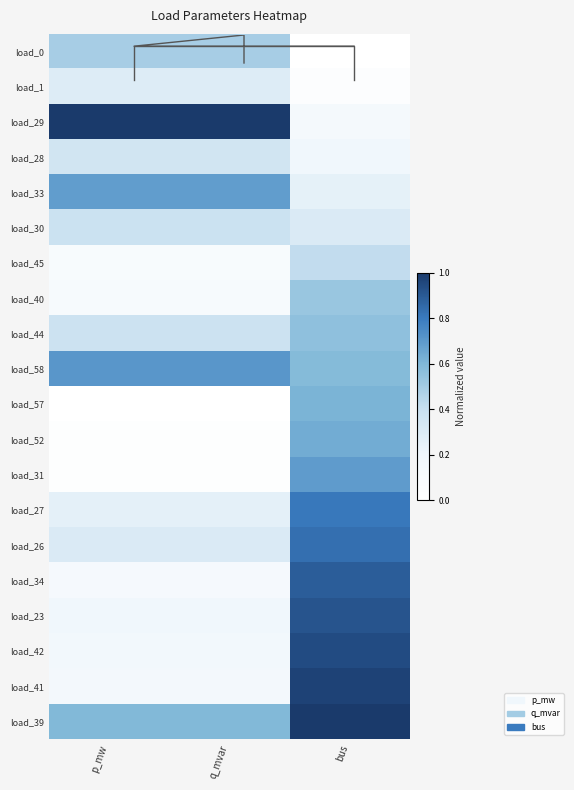

At which label is load_58 closest to 0?

bus